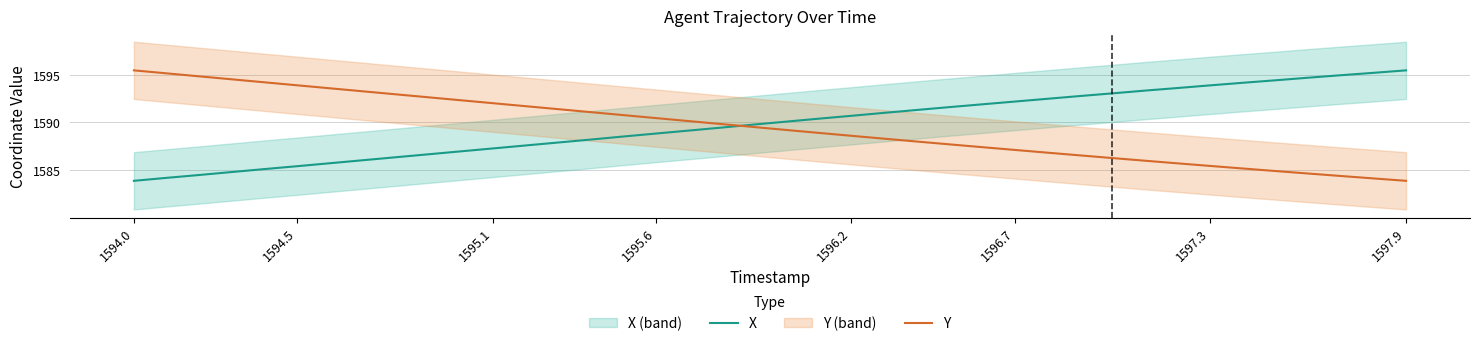

What is the difference between the second highest and second lowest values in the Y series?

11.0